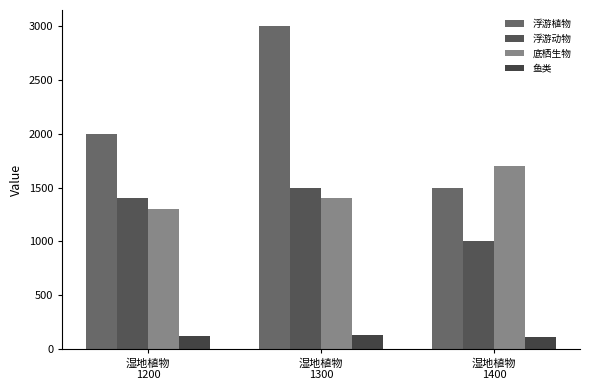

What is the smallest value displayed?

110